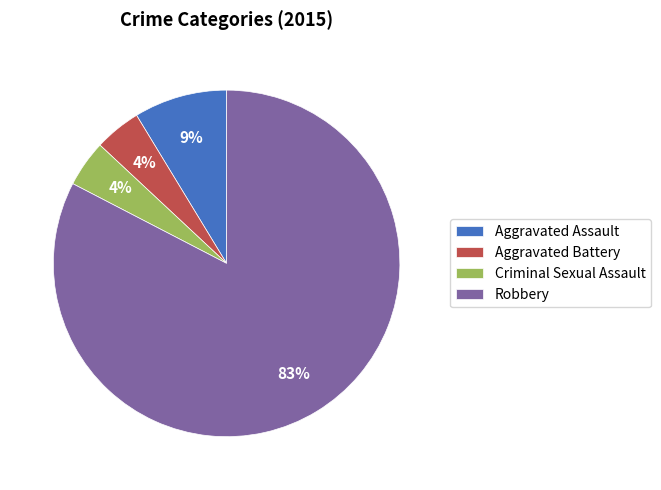

To the nearest percent, what portion does Robbery represent?

83%